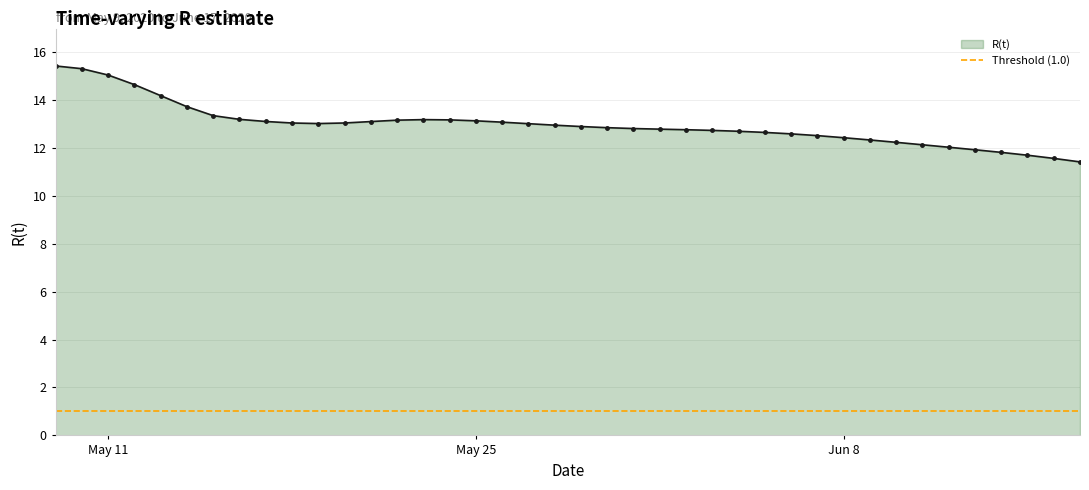

What is the change in value from 2020-05-16 to 2020-05-31?

-0.4